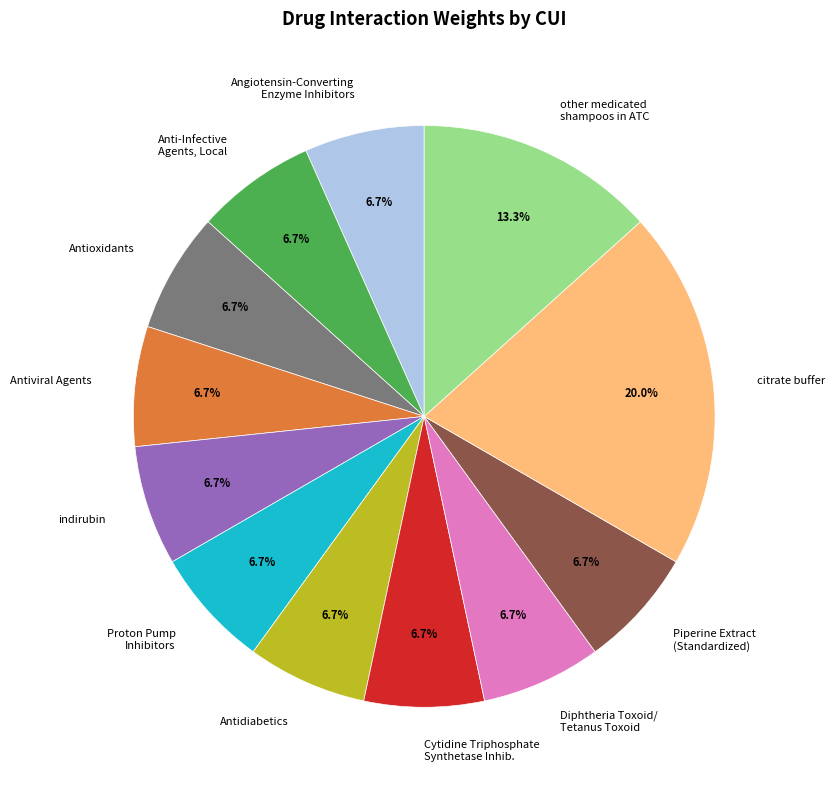

Is there a majority slice in this chart?

No